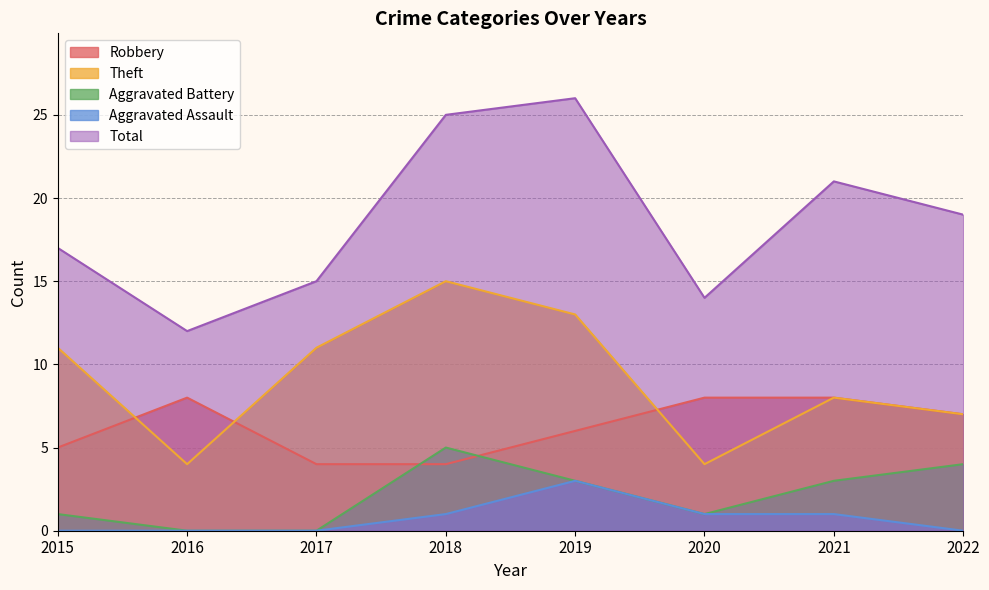

What is the difference between the second highest and minimum values in the Robbery series?

4